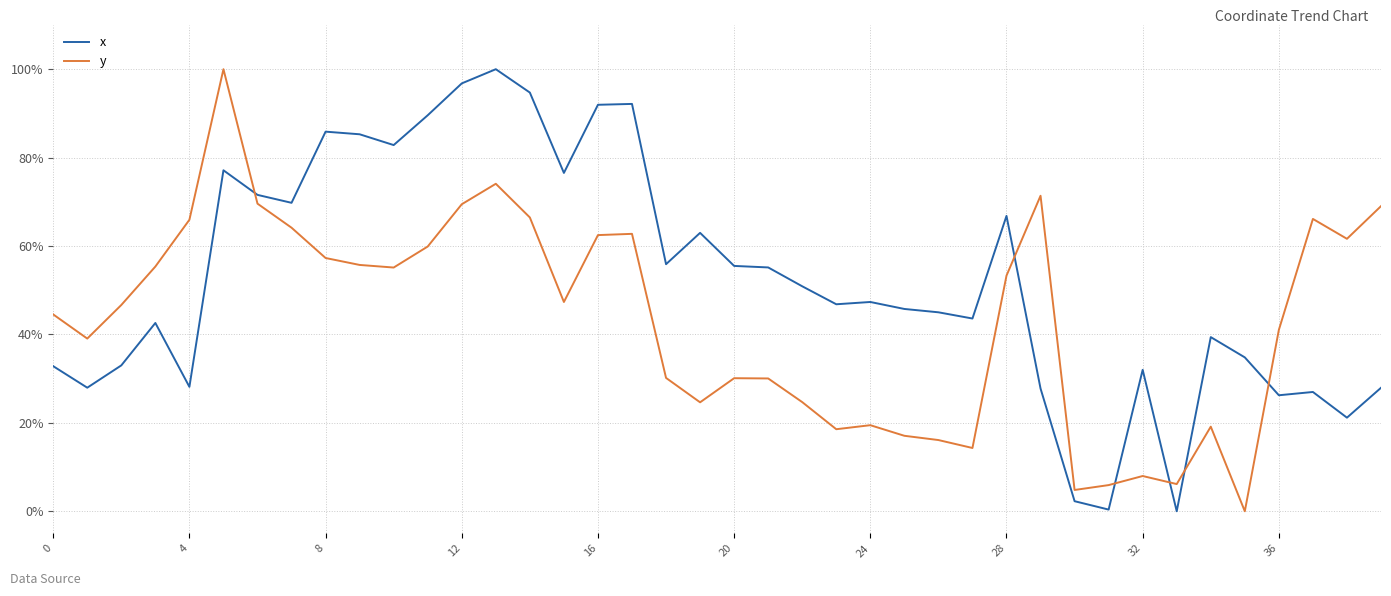

Reading left to right, extract all data points from this chart.

x: 0.3	0.3	0.3	0.4	0.3	0.8	0.7	0.7	0.9	0.9	0.8	0.9	1.0	1.0	0.9	0.8	0.9	0.9	0.6	0.6	0.6	0.6	0.5	0.5	0.5	0.5	0.5	0.4	0.7	0.3	0.0	0.0	0.3	0.0	0.4	0.3	0.3	0.3	0.2	0.3
y: 0.4	0.4	0.5	0.6	0.7	1.0	0.7	0.6	0.6	0.6	0.6	0.6	0.7	0.7	0.7	0.5	0.6	0.6	0.3	0.2	0.3	0.3	0.2	0.2	0.2	0.2	0.2	0.1	0.5	0.7	0.0	0.1	0.1	0.1	0.2	0.0	0.4	0.7	0.6	0.7